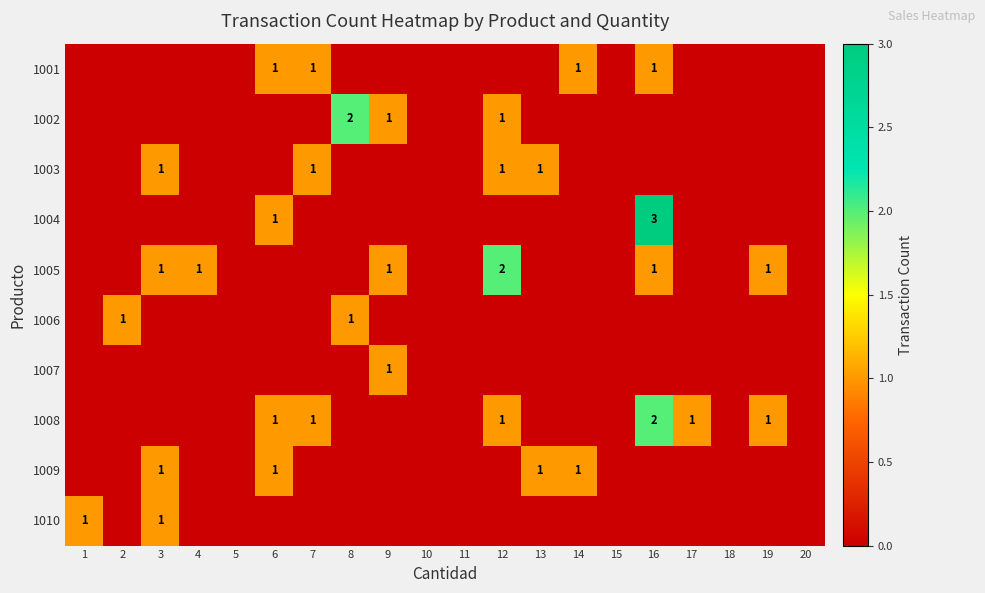

The value of 1007 at 9 is 1. True or false?

True